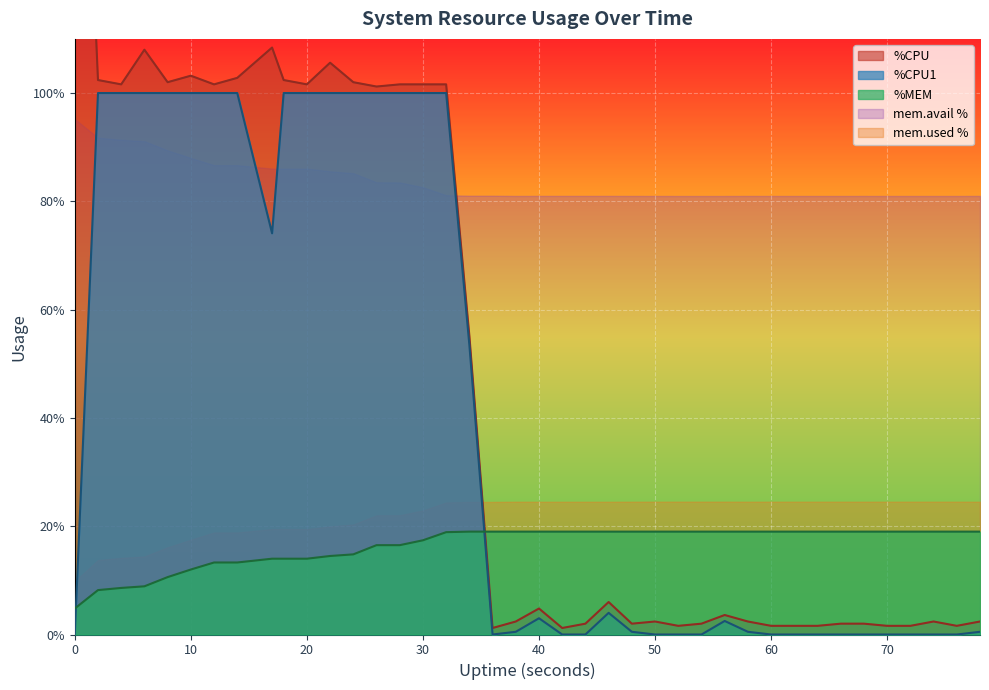

How many positive values does the %CPU1 series have?

24